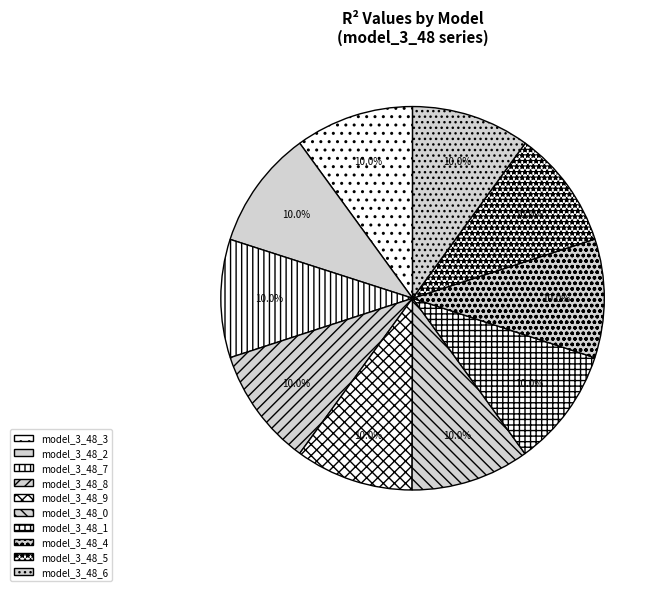

What percentage is the model_3_48_9 slice, to the nearest percent?

10%